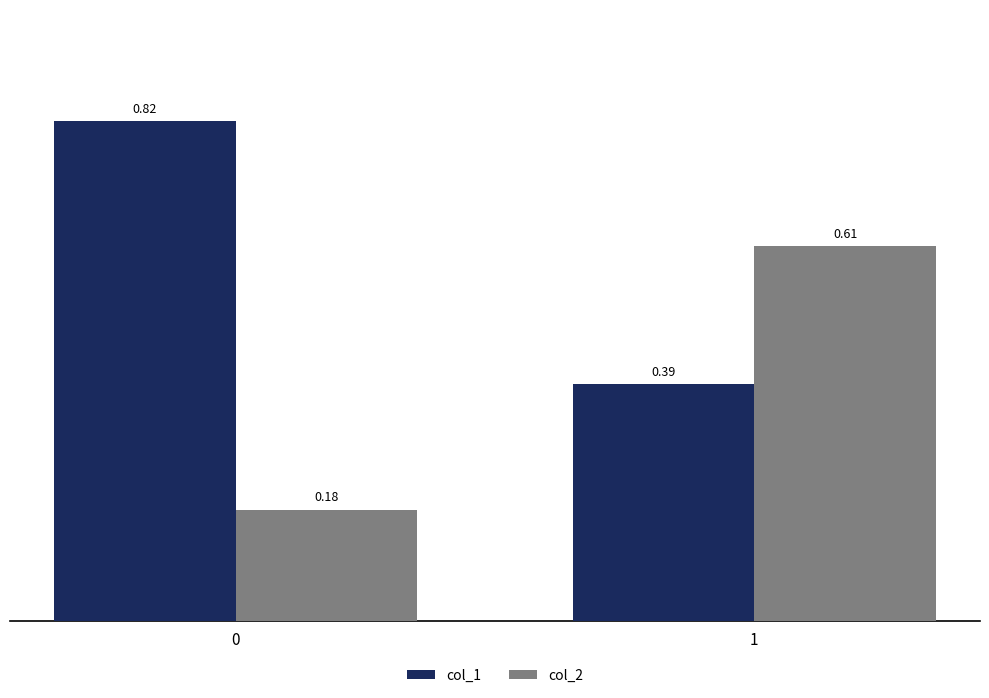

Rank the series by their maximum value, from lowest to highest.

col_2, col_1